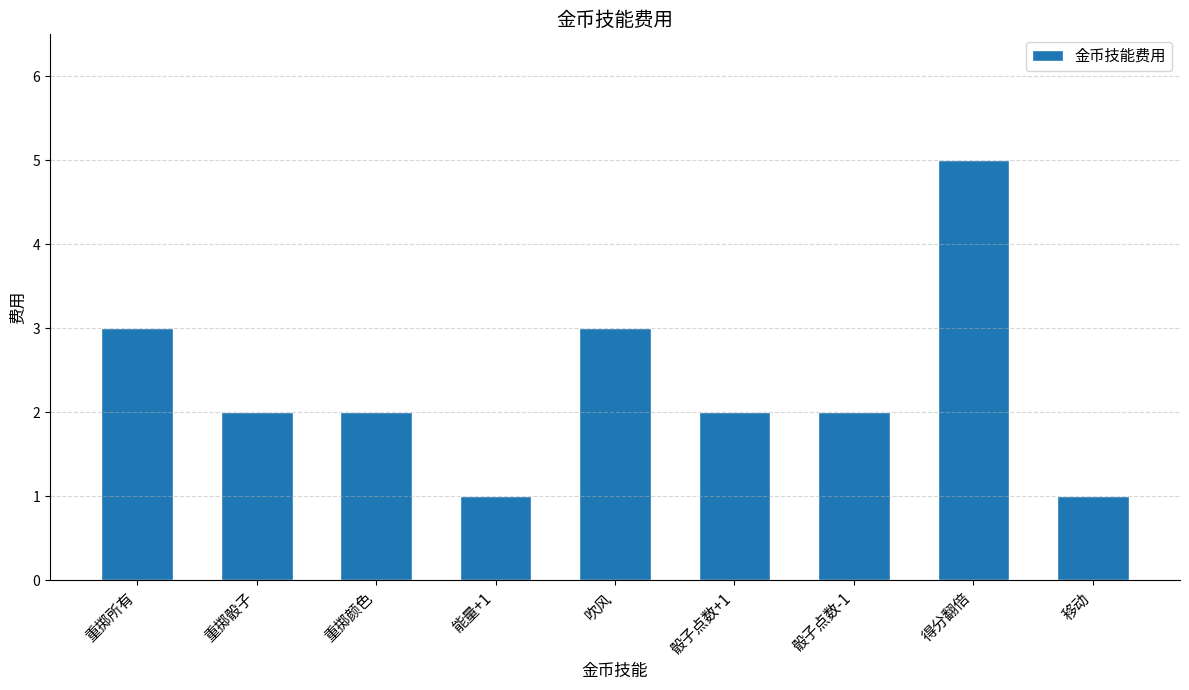

What is the label of the 1st bar from the right?

移动